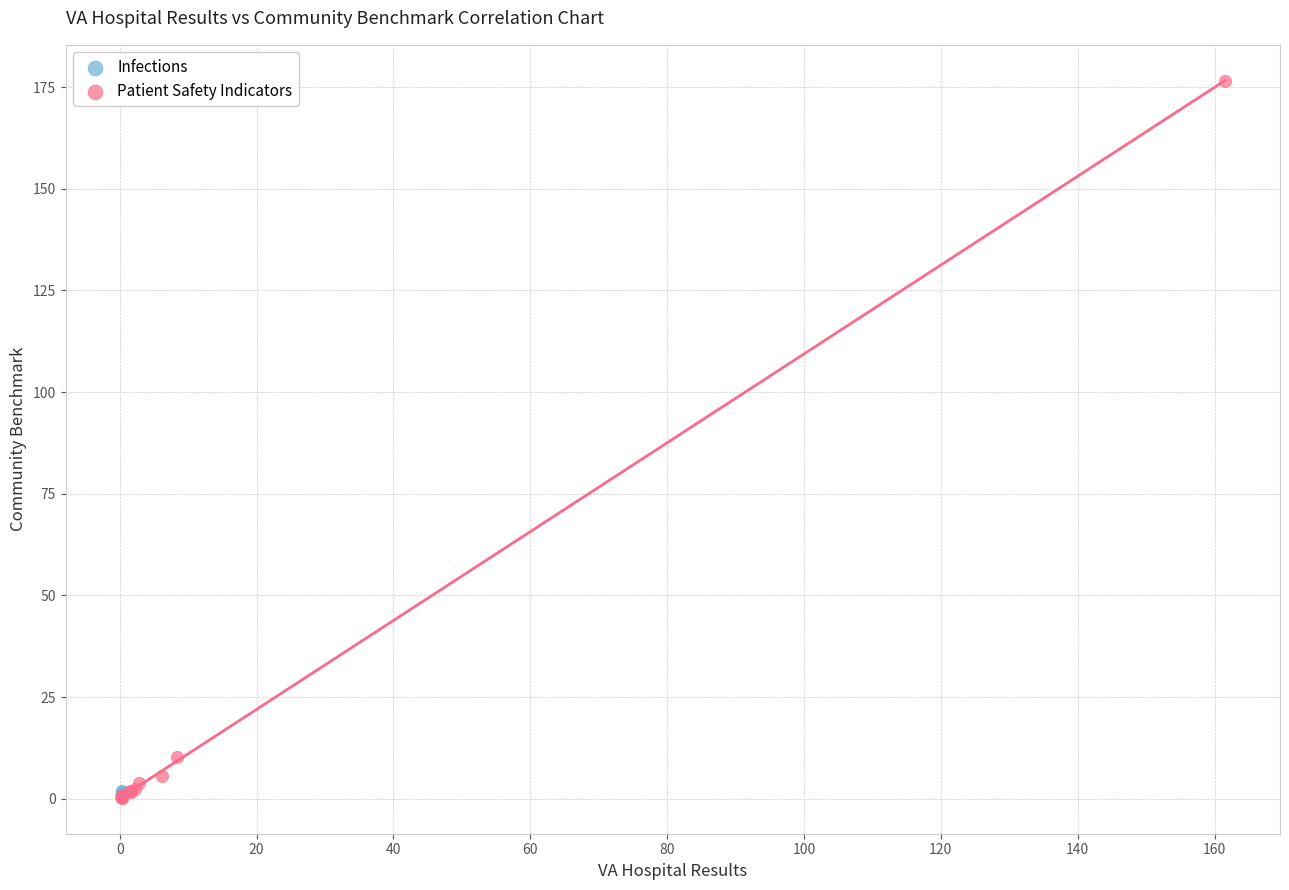

What are all the series names shown in the legend?

Infections, Patient Safety Indicators